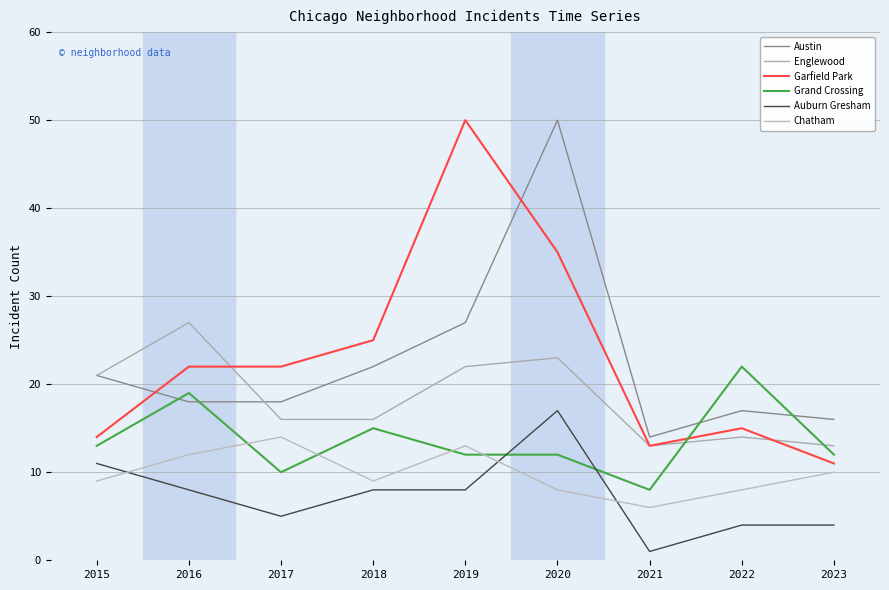

What is the value of the Englewood point at the 8th from the left?

14